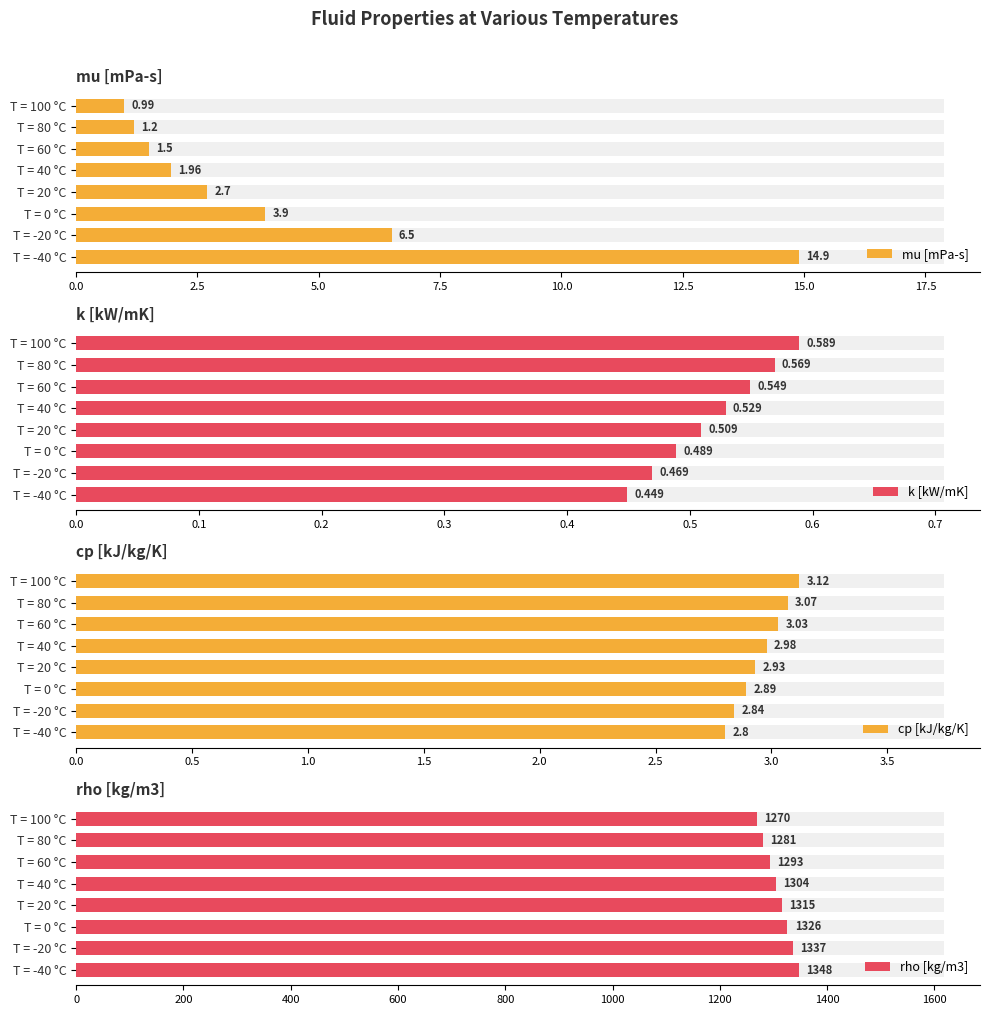

What is the maximum value for cp [kJ/kg/K]?

3.1